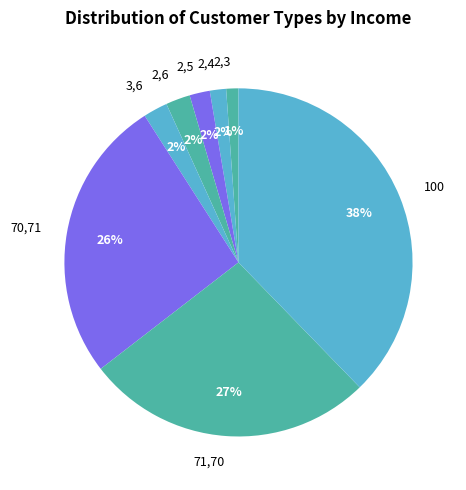

Which has a higher value, 70,71 or 2,6?

70,71